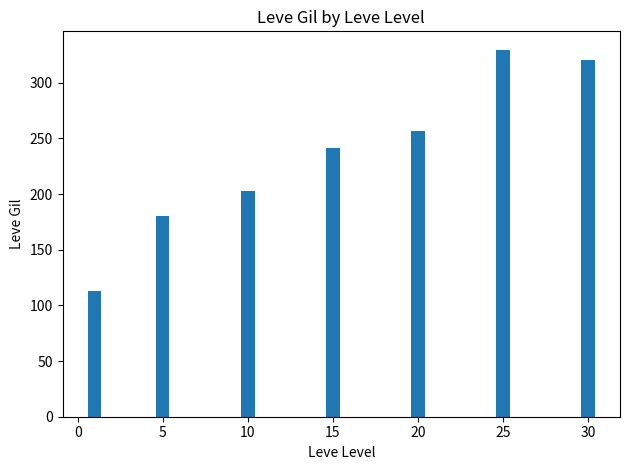

Between 15 and 10, which is larger?

15